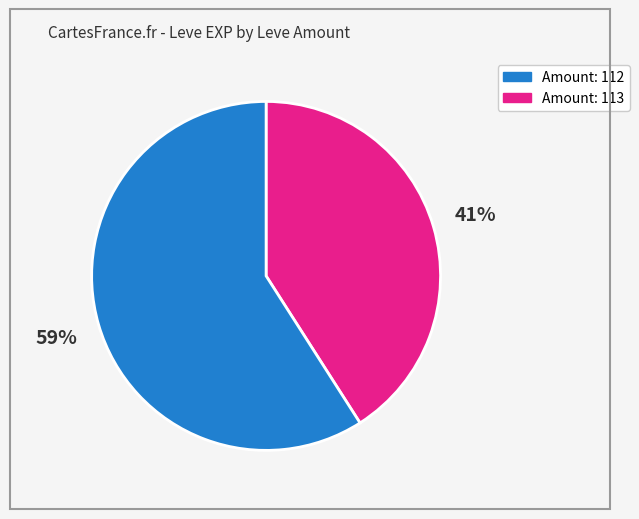

To the nearest percent, what is the combined percentage of Amount: 112 and Amount: 113?

100%